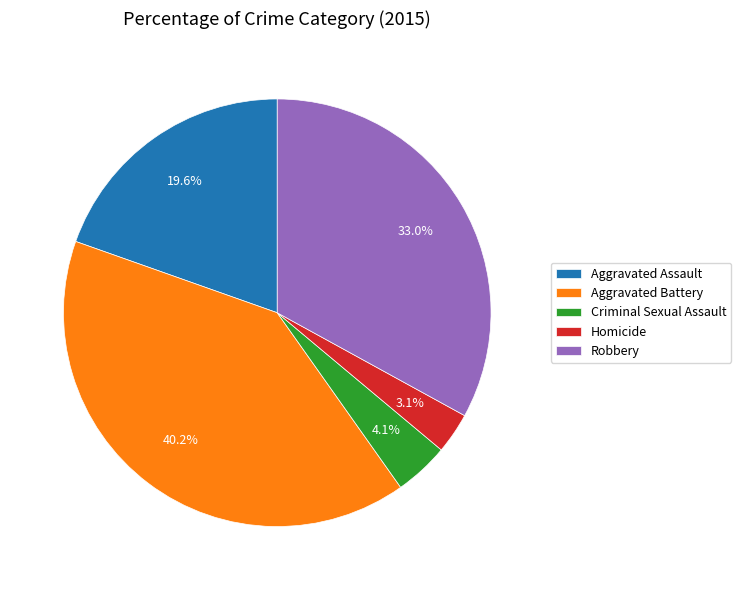

Which slice is the smallest?

Homicide